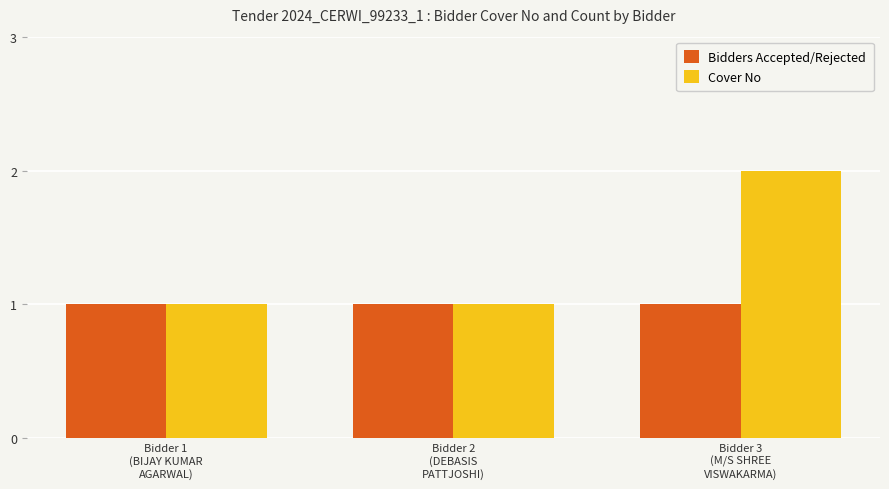

Which label corresponds to the largest value in the chart?

Bidder 3
(M/S SHREE
VISWAKARMA)